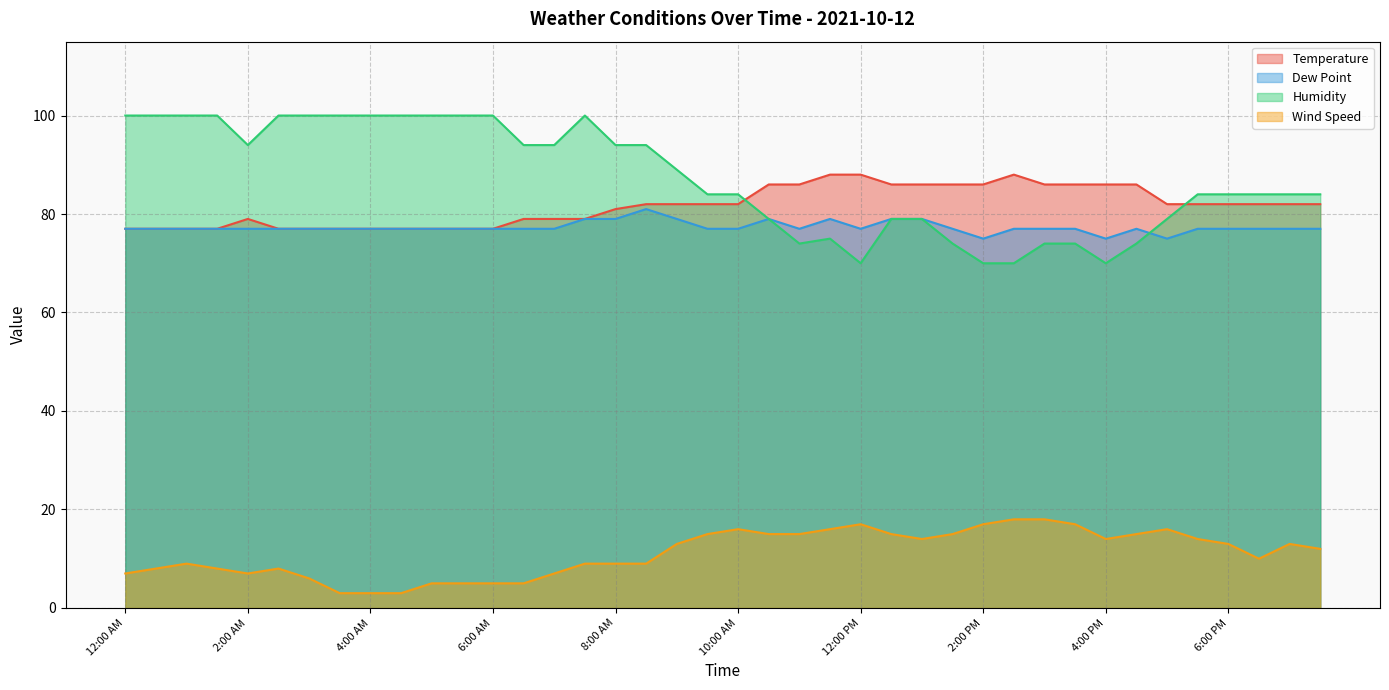

What is the minimum value for Wind Speed?

3